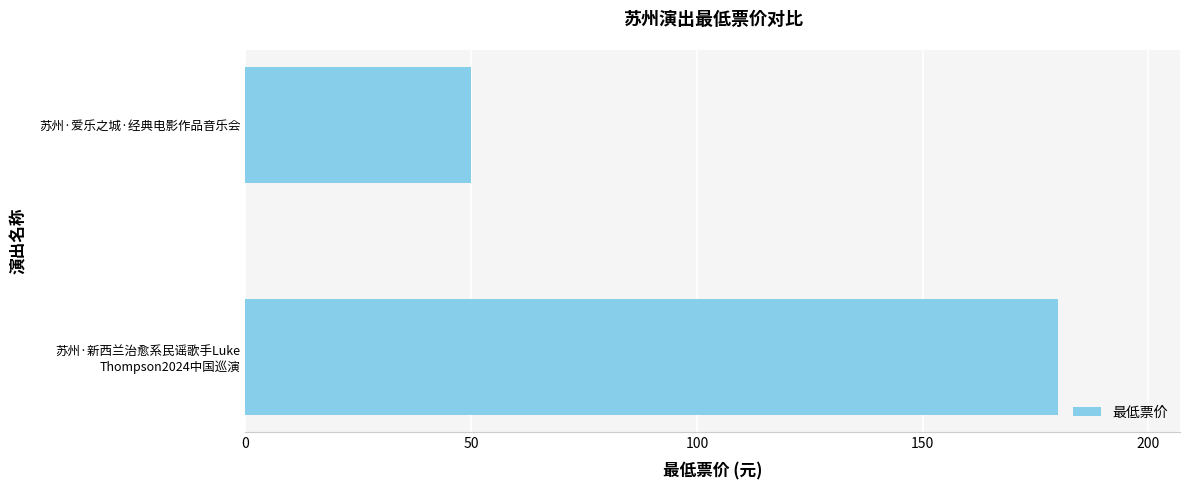

What is the sum of all values?

230